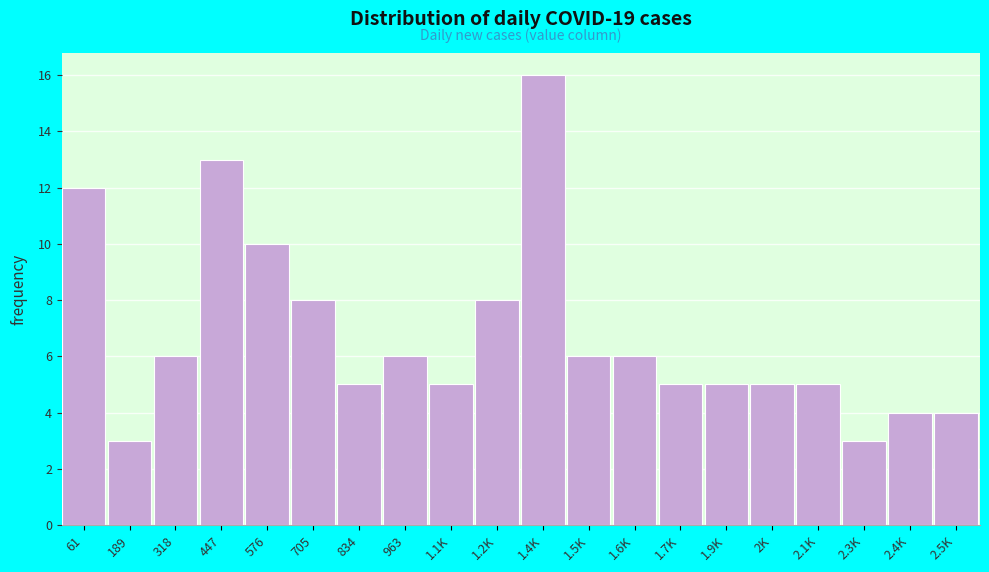

Reading left to right, transcribe all the data shown in this chart.

61=12	189=3	318=6	447=13	576=10	705=8	834=5	963=6	1.1K=5	1.2K=8	1.4K=16	1.5K=6	1.6K=6	1.7K=5	1.9K=5	2K=5	2.1K=5	2.3K=3	2.4K=4	2.5K=4